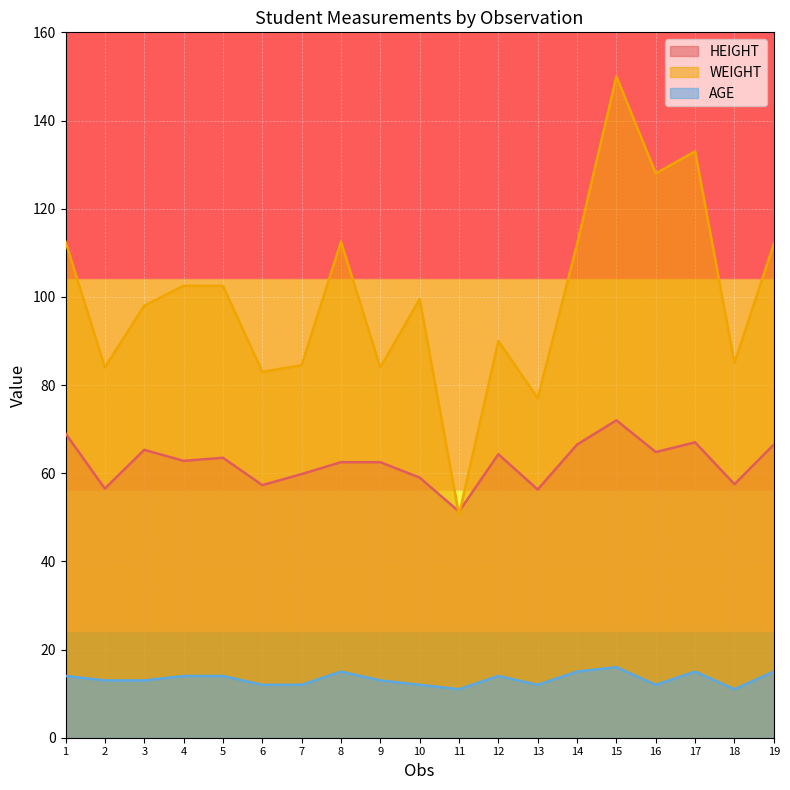

Count the number of data series in this chart.

3